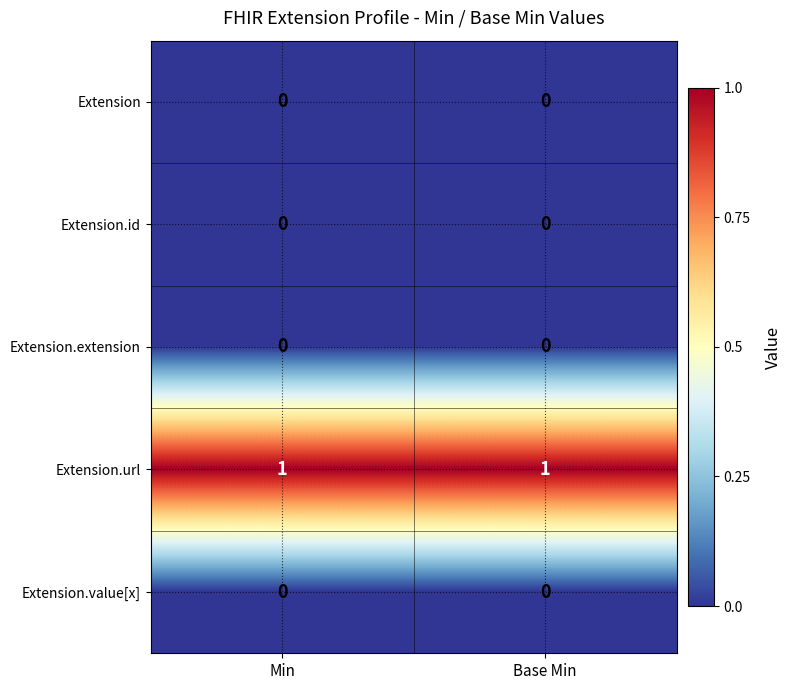

Count the number of categories in the chart.

2